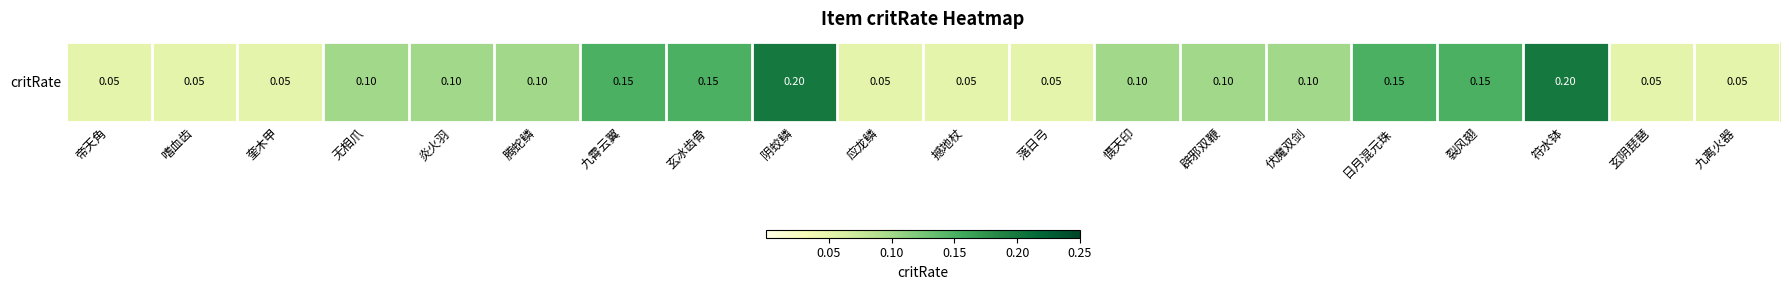

The chart shows a value of 0.1 at 撼地杖. True or false?

True